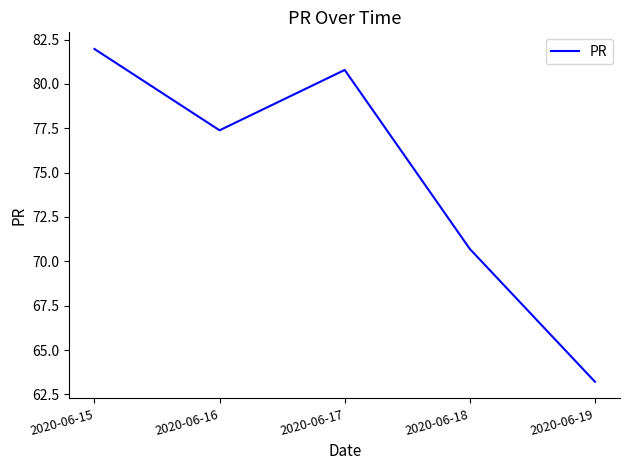

List the labels in order of value, largest first.

2020-06-15, 2020-06-17, 2020-06-16, 2020-06-18, 2020-06-19